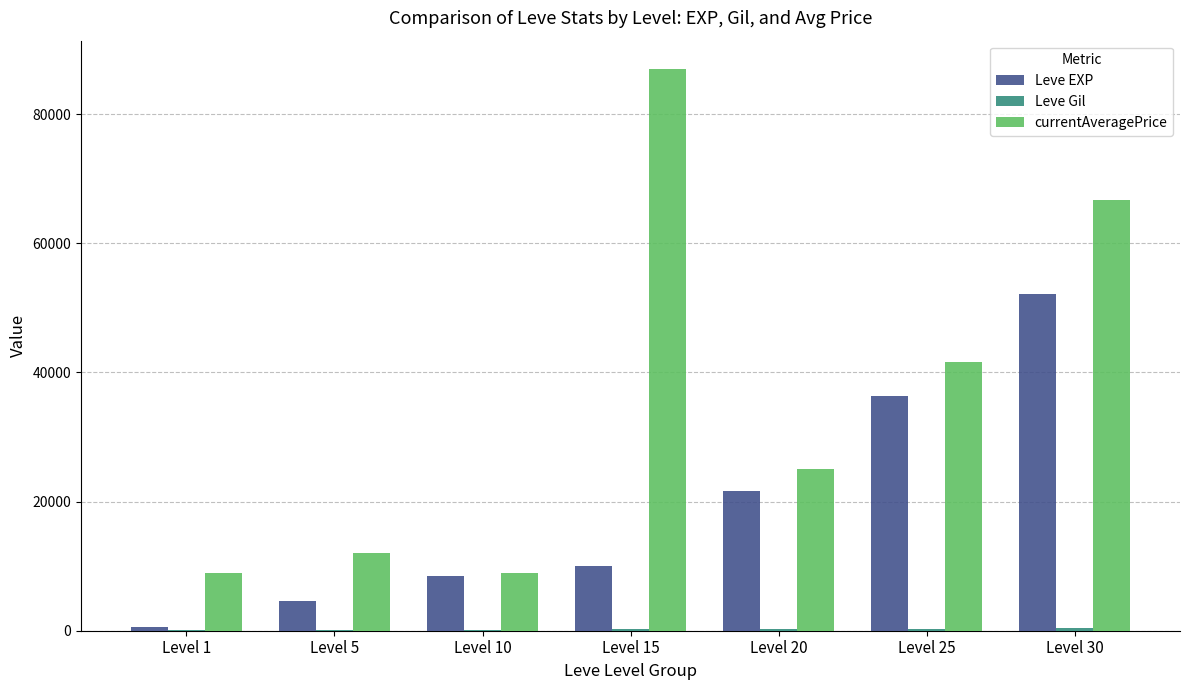

Count the number of categories in the chart.

7